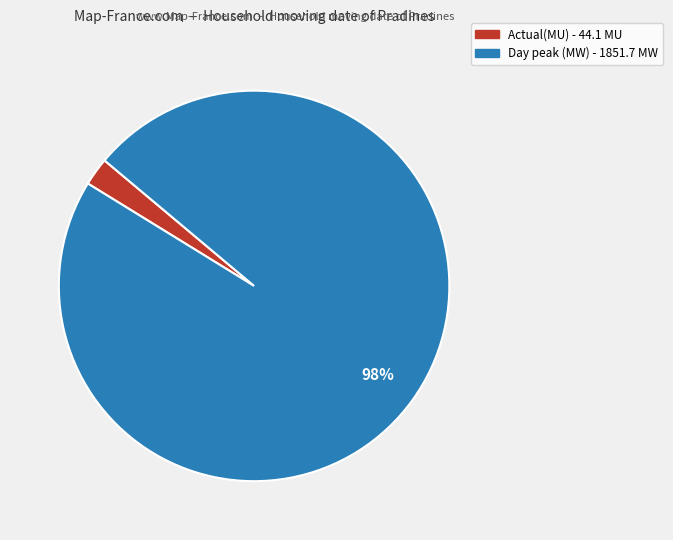

Is it true that Day peak (MW) is 98% of the pie?

True